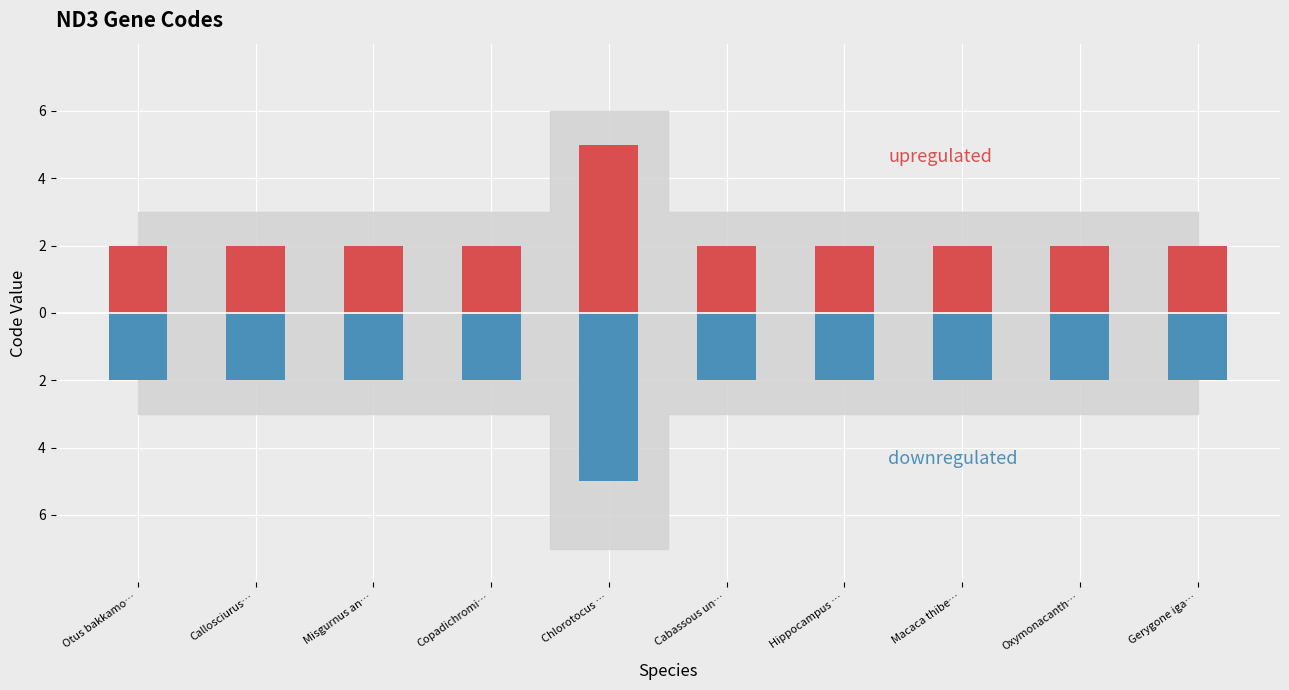

The downregulated series shows -1 at Hippocampus …. True or false?

False